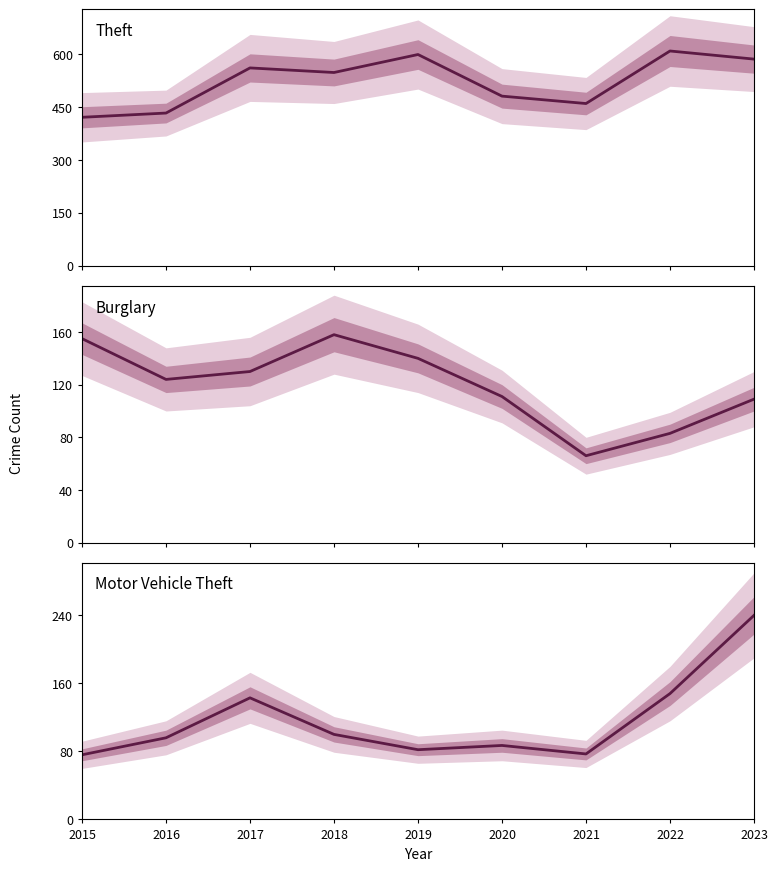

Reading left to right, list all the values displayed in this chart.

Theft: 2015=421	2016=433	2017=561	2018=548	2019=599	2020=481	2021=460	2022=609	2023=586
Burglary: 2015=155	2016=124	2017=130	2018=158	2019=140	2020=111	2021=66	2022=83	2023=109
Motor Vehicle Theft: 2015=76	2016=96	2017=143	2018=100	2019=82	2020=87	2021=77	2022=148	2023=240